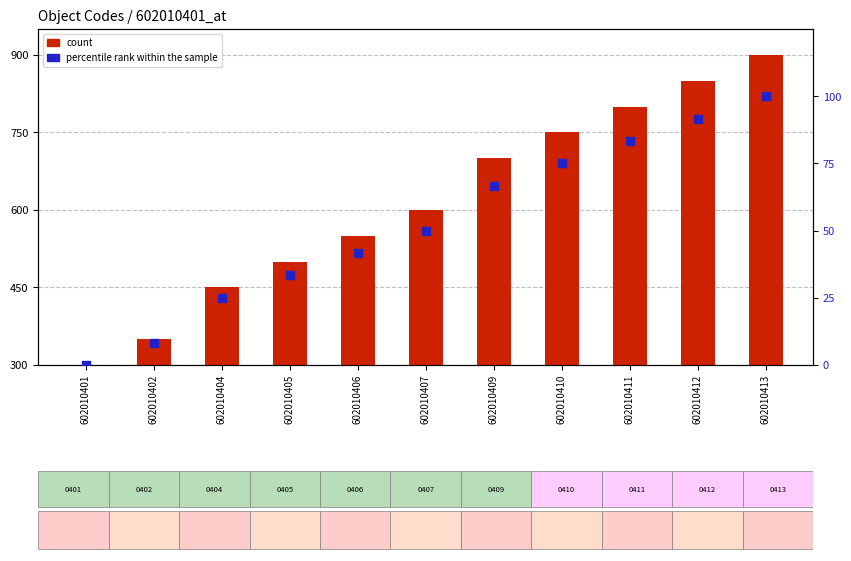

Is the value of count at 602010404 greater than the value of percentile rank within the sample at 602010402?

Yes